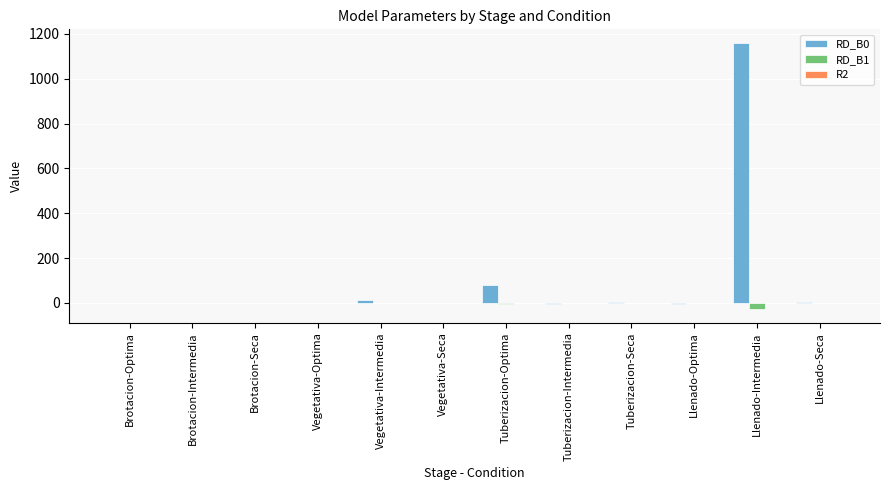

At which category does the chart reach its peak across all series?

Llenado-Intermedia